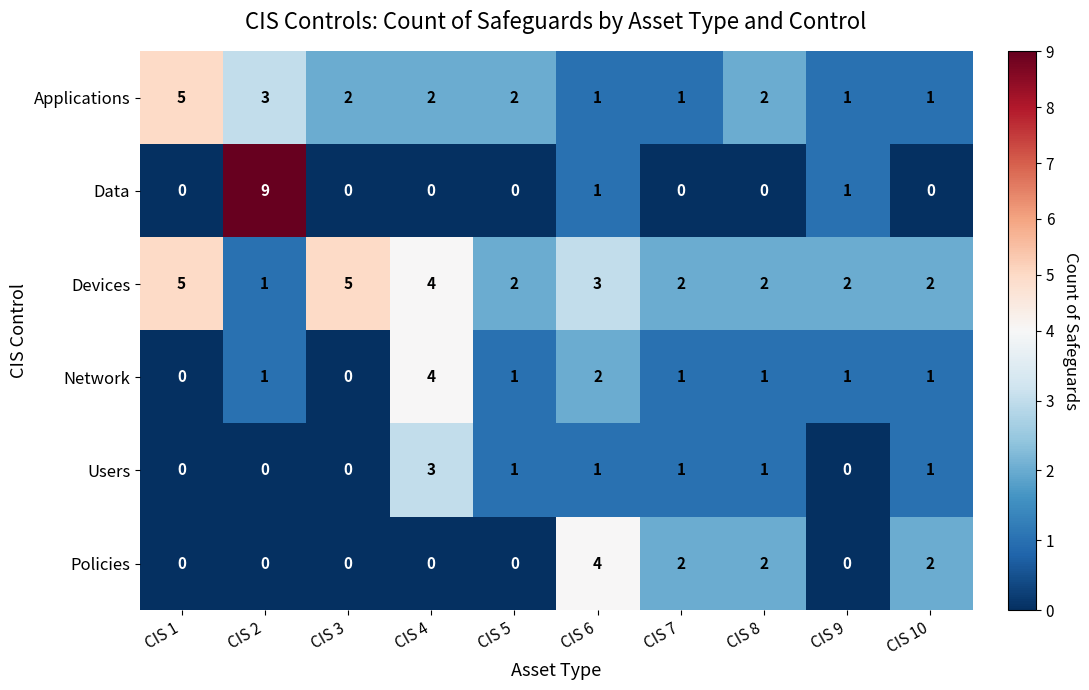

How many positive values does the Network series have?

8